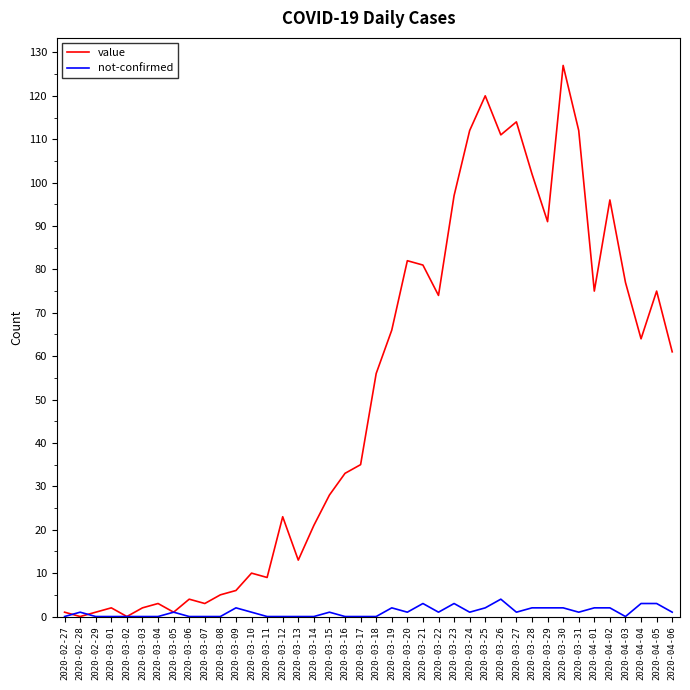

Does the chart display data point markers on the line(s)?

No